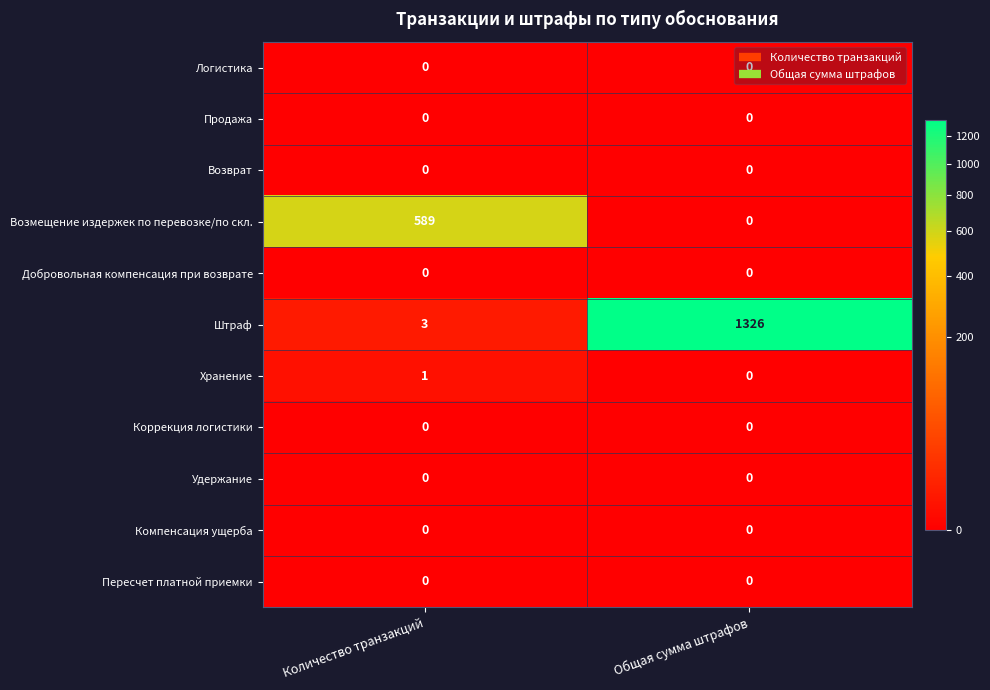

At which label is Возмещение издержек по перевозке/по скл. closest to 294?

Общая сумма штрафов